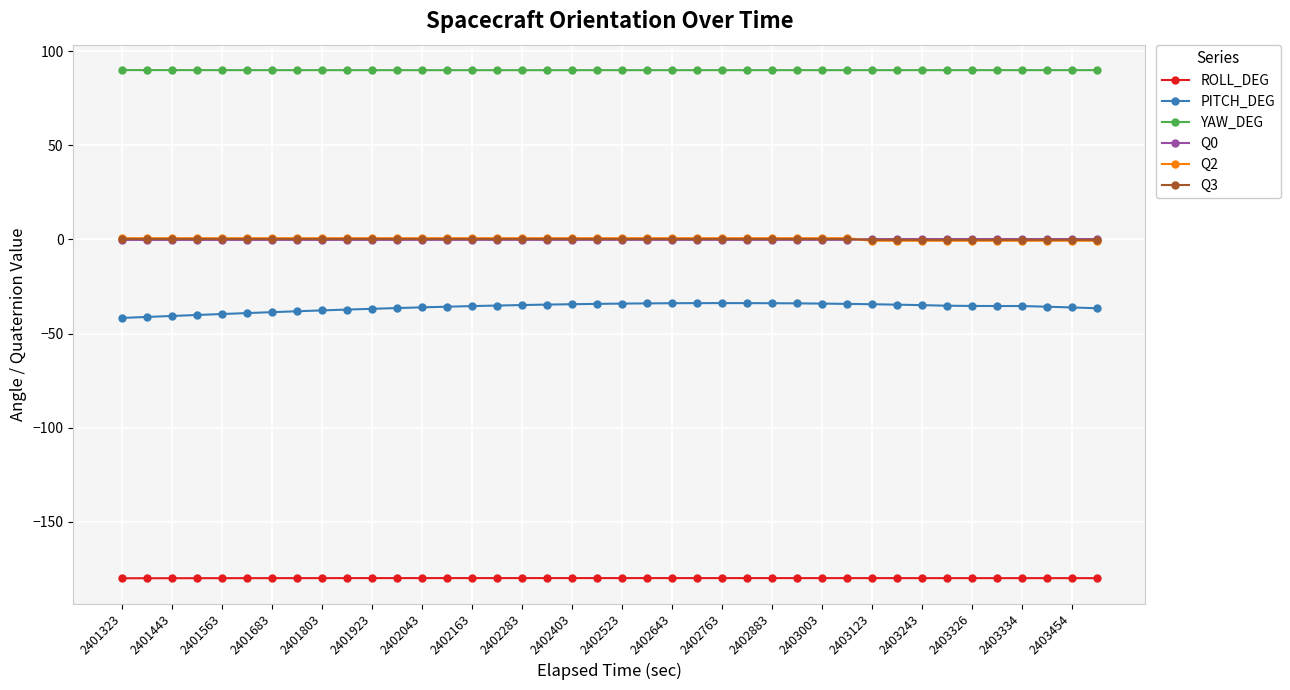

What are all the series names shown in the legend?

ROLL_DEG, PITCH_DEG, YAW_DEG, Q0, Q2, Q3